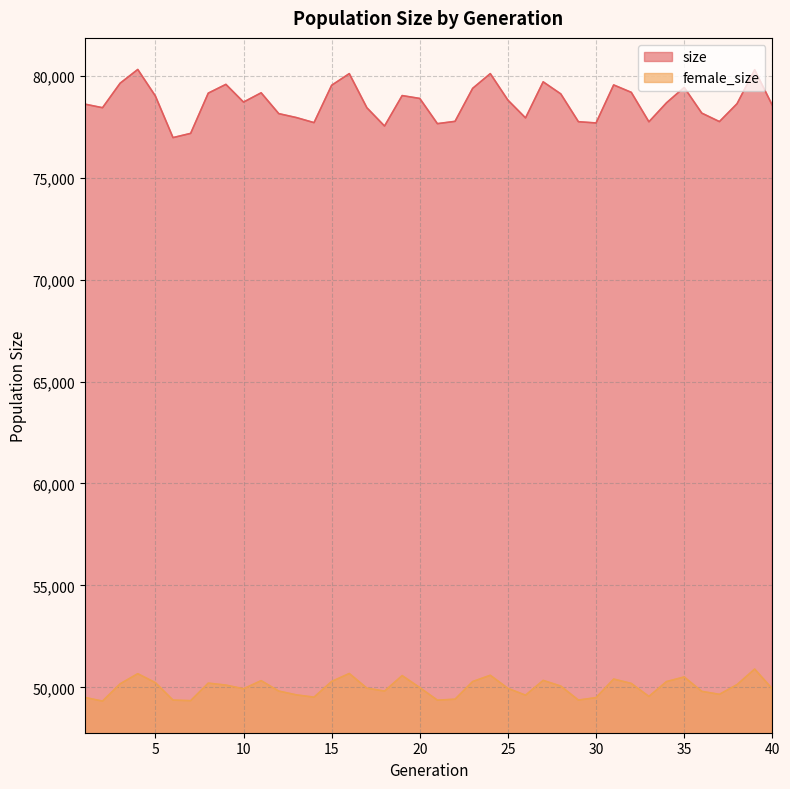

Reading left to right, extract all data points from this chart.

size: 1=78605	2=78430	3=79632	4=80306	5=79004	6=76964	7=77171	8=79145	9=79575	10=78706	11=79161	12=78139	13=77946	14=77698	15=79531	16=80102	17=78427	18=77531	19=79025	20=78884	21=77648	22=77761	23=79380	24=80102	25=78802	26=77930	27=79699	28=79107	29=77743	30=77682	31=79547	32=79183	33=77739	34=78673	35=79426	36=78164	37=77749	38=78627	39=80293	40=78550
female_size: 1=49503	2=49323	3=50171	4=50668	5=50229	6=49373	7=49345	8=50205	9=50109	10=49928	11=50327	12=49815	13=49629	14=49517	15=50287	16=50678	17=49958	18=49815	19=50575	20=49986	21=49370	22=49417	23=50283	24=50590	25=49950	26=49614	27=50340	28=50060	29=49374	30=49495	31=50405	32=50190	33=49553	34=50282	35=50508	36=49801	37=49656	38=50132	39=50895	40=49926